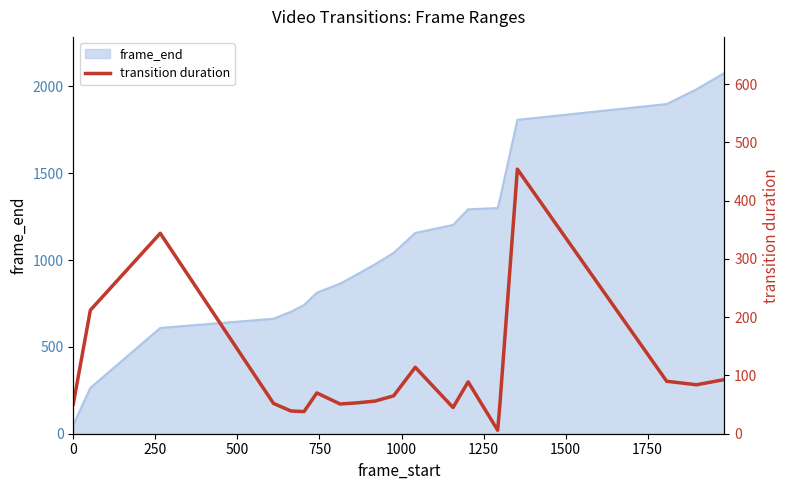

Reading right to left, list all the values displayed in this chart.

93	84	90	454	52	6	89	45	114	65	56	53	51	70	38	39	52	344	212	51